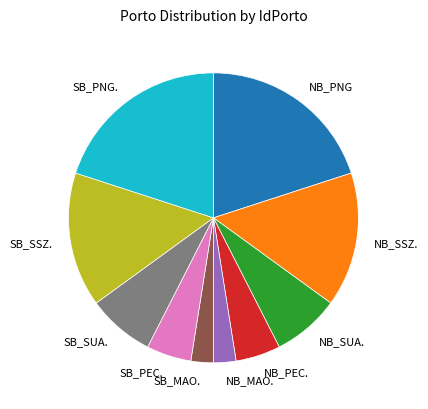

How many slices are in this pie chart?

10